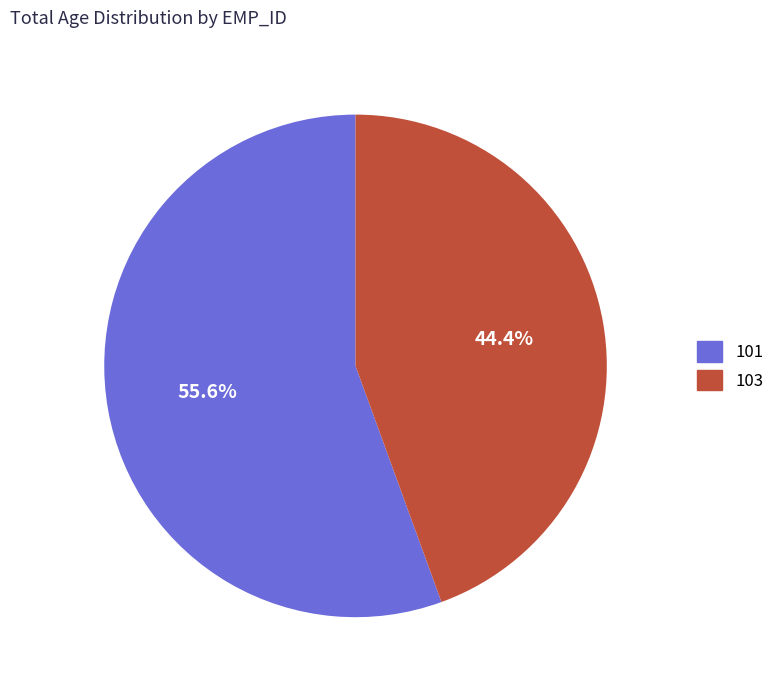

Which category has the smallest portion of the pie?

103